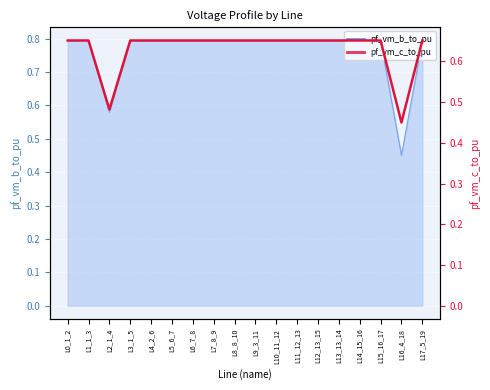

Where is the data nearest to the value 0?

L16_4_18